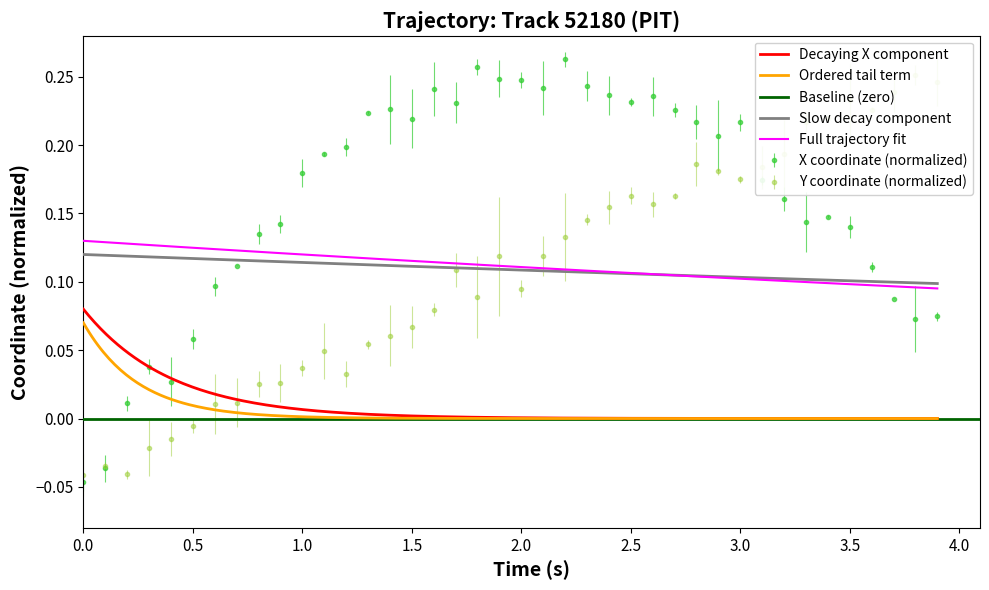

True or false: X coordinate (normalized) has more than 2 interior local peaks.

True